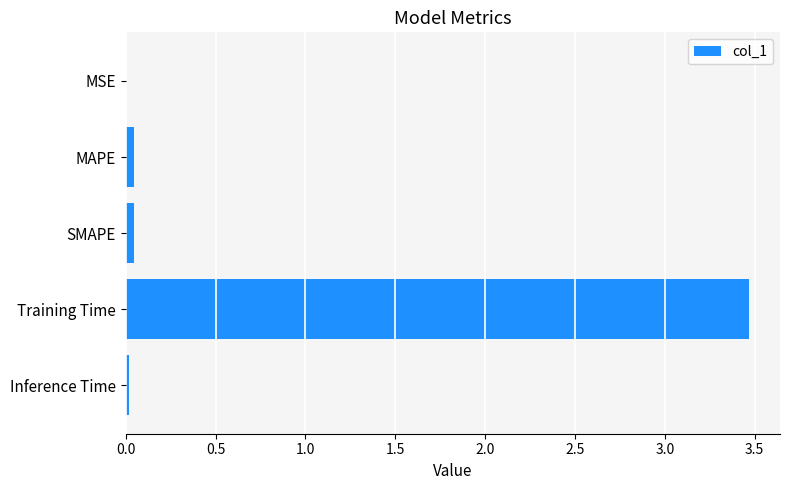

What is the greatest value displayed?

3.5